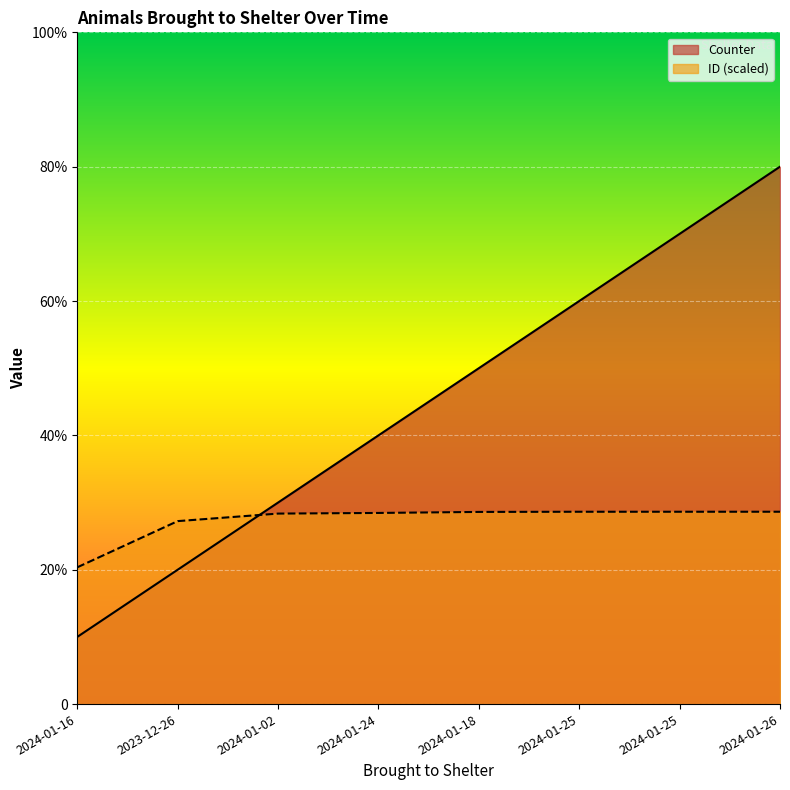

What is the average value of the Counter series?

4.5